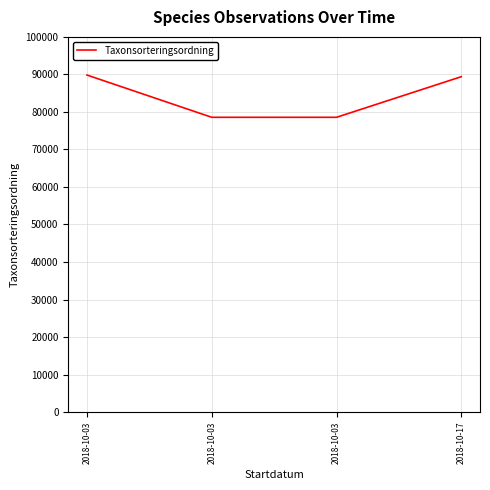

Which label corresponds to the largest value in the chart?

2018-10-03